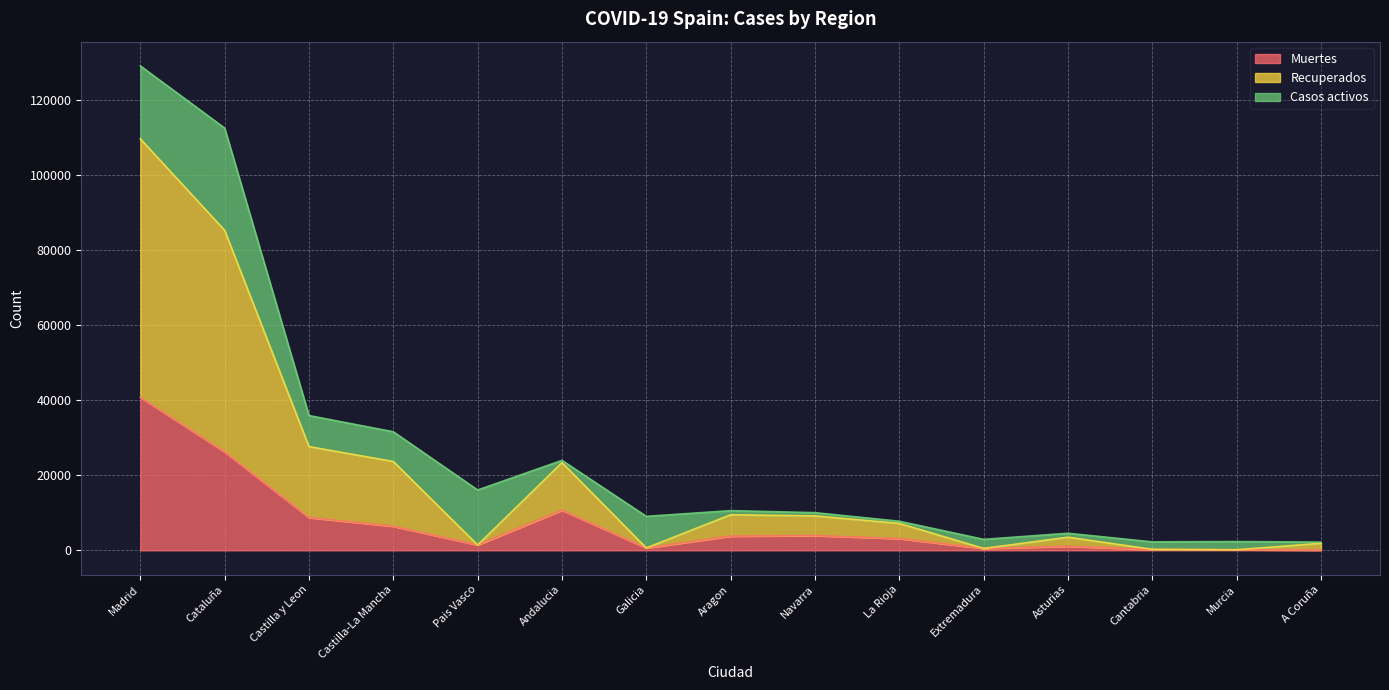

What are all the series names shown in the legend?

Muertes, Recuperados, Casos activos